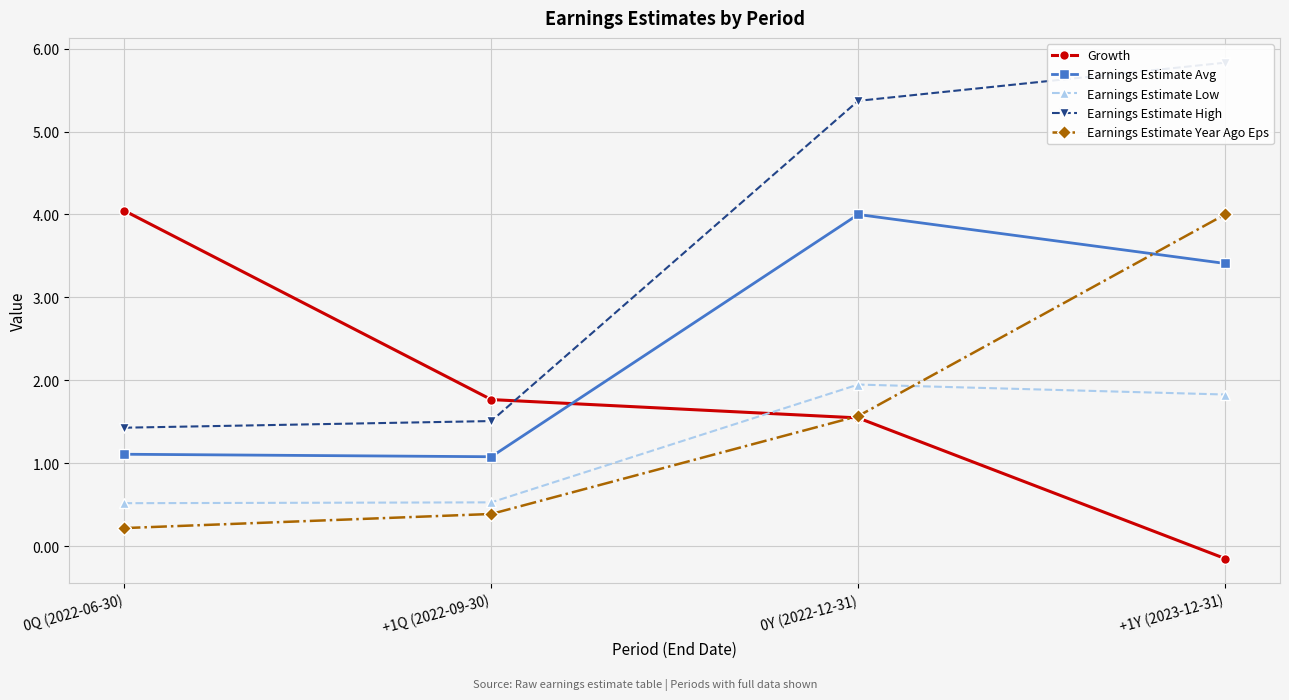

Rank the series by their maximum value, from highest to lowest.

Earnings Estimate High, Growth, Earnings Estimate Avg, Earnings Estimate Year Ago Eps, Earnings Estimate Low